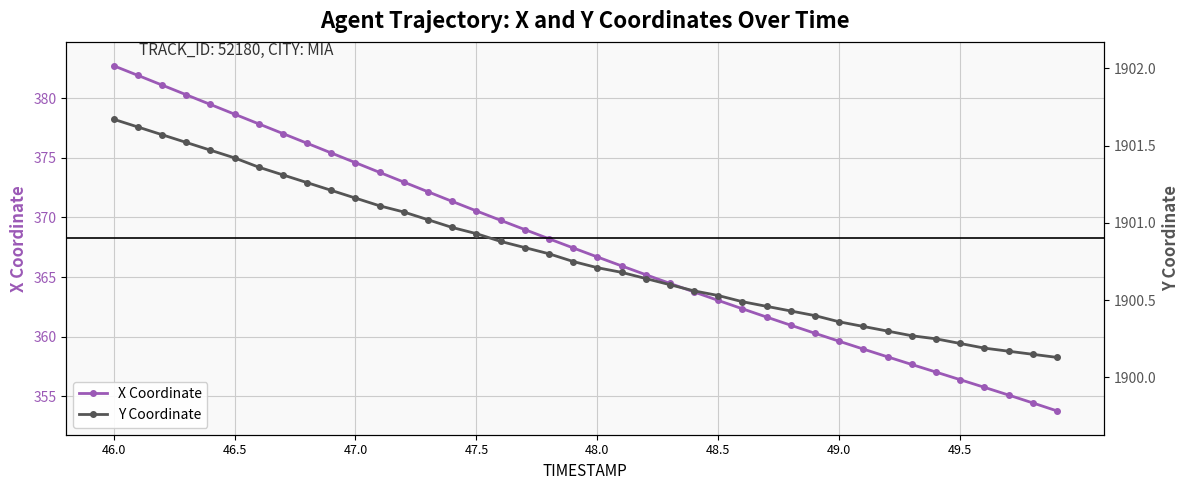

Which category has the highest value in the X Coordinate series?

46.0